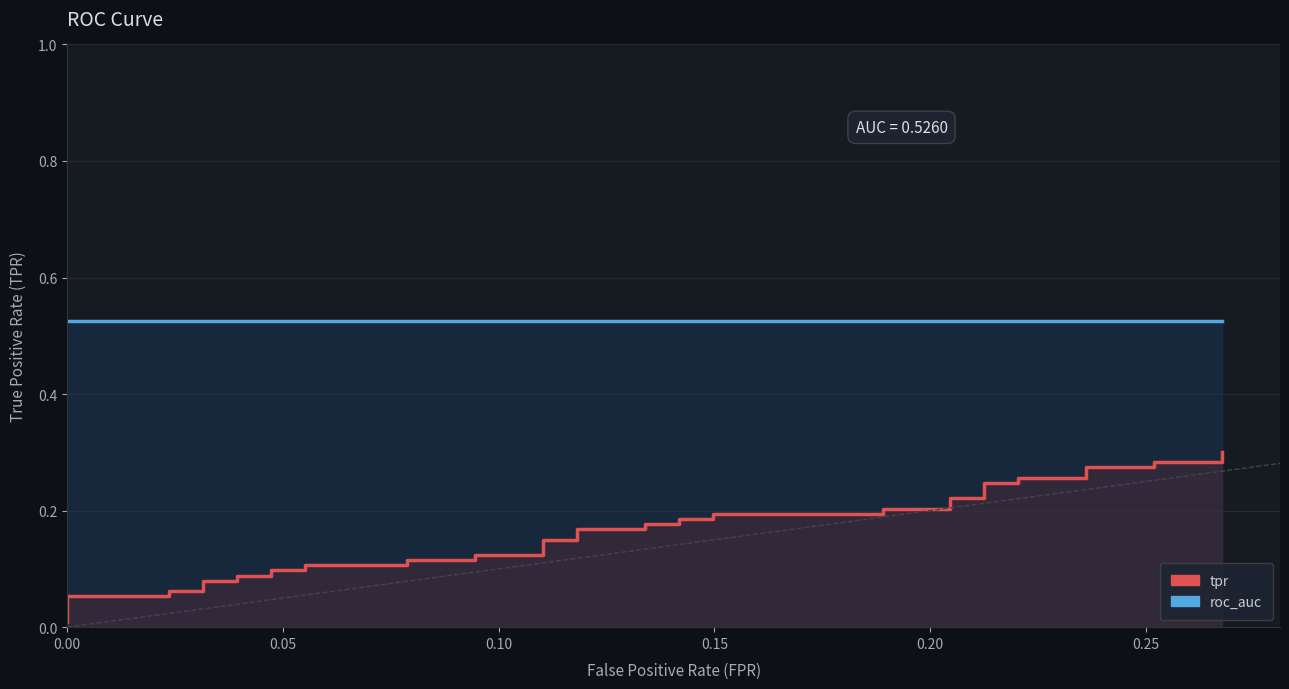

List the series in order of their peak value, highest first.

roc_auc, tpr